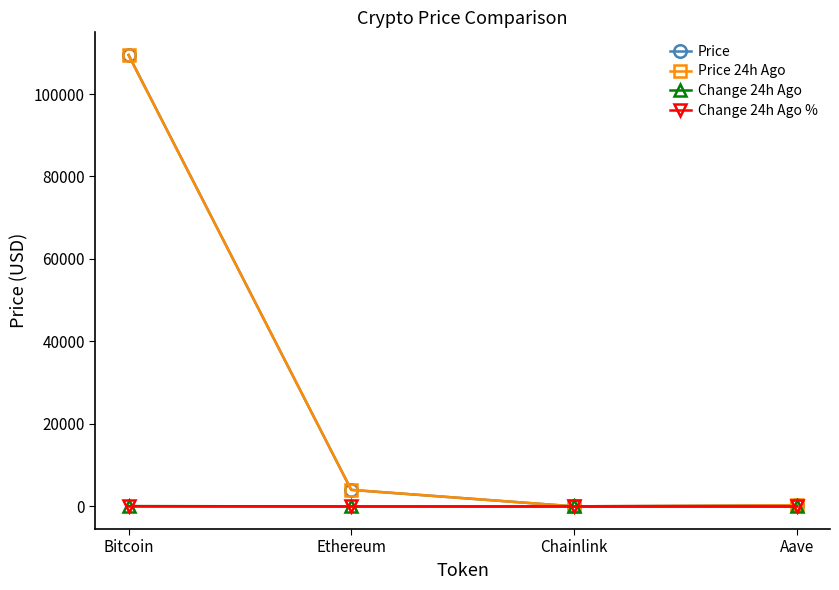

What is the label of the 1st point from the right?

Aave